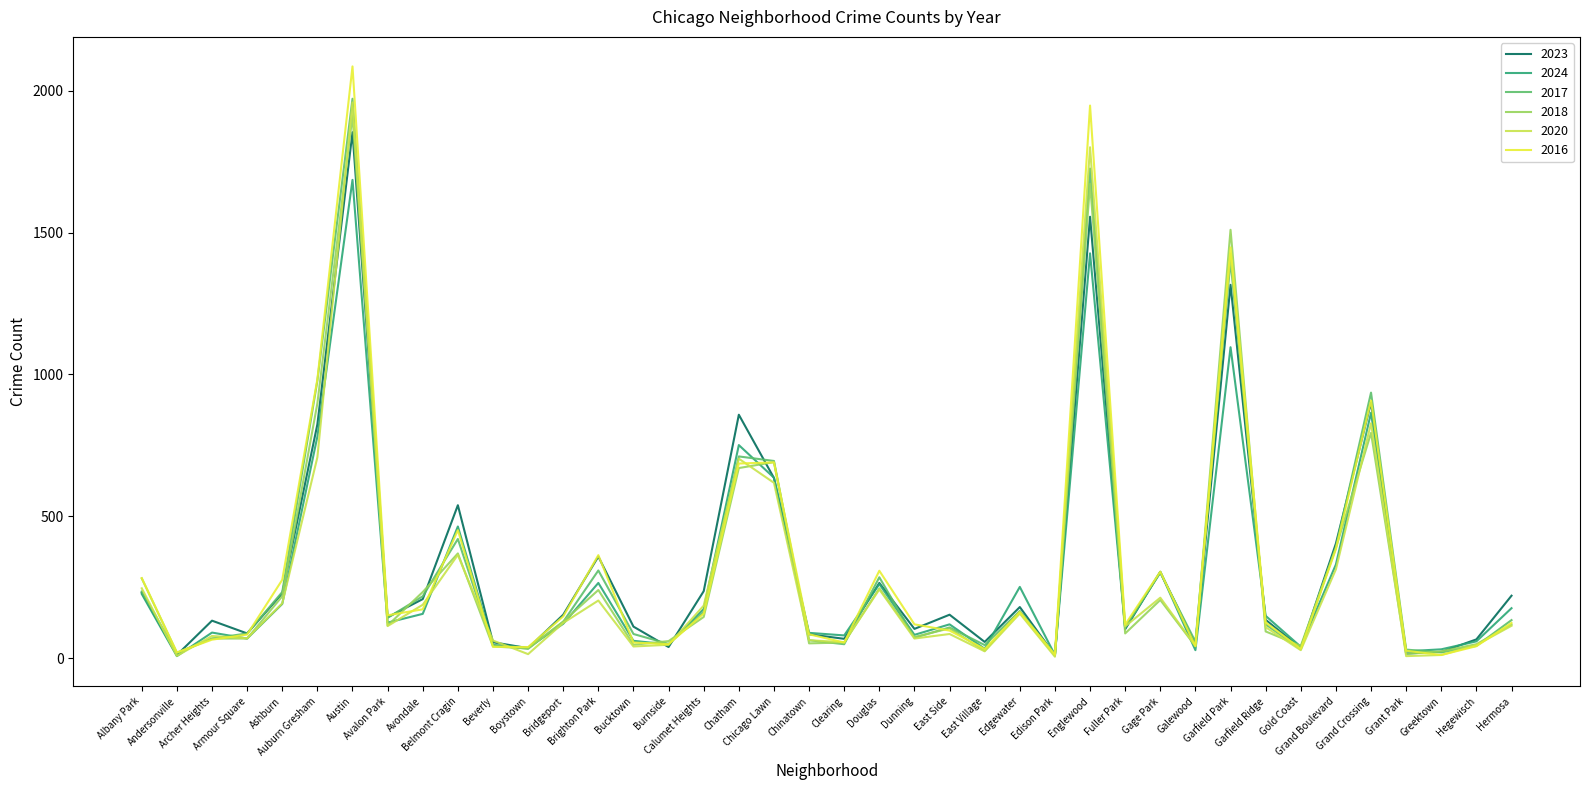

Does the chart display data point markers on the line(s)?

No